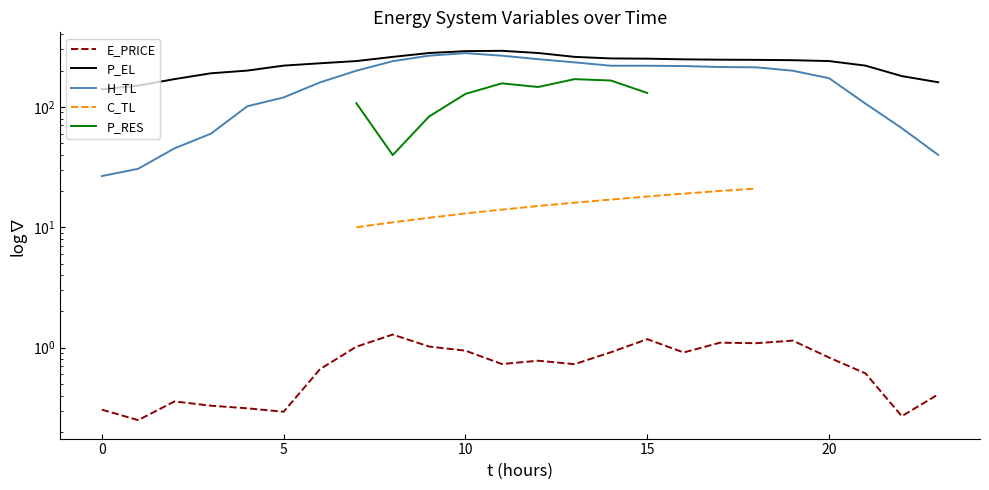

Which series has the widest spread of values?

H_TL